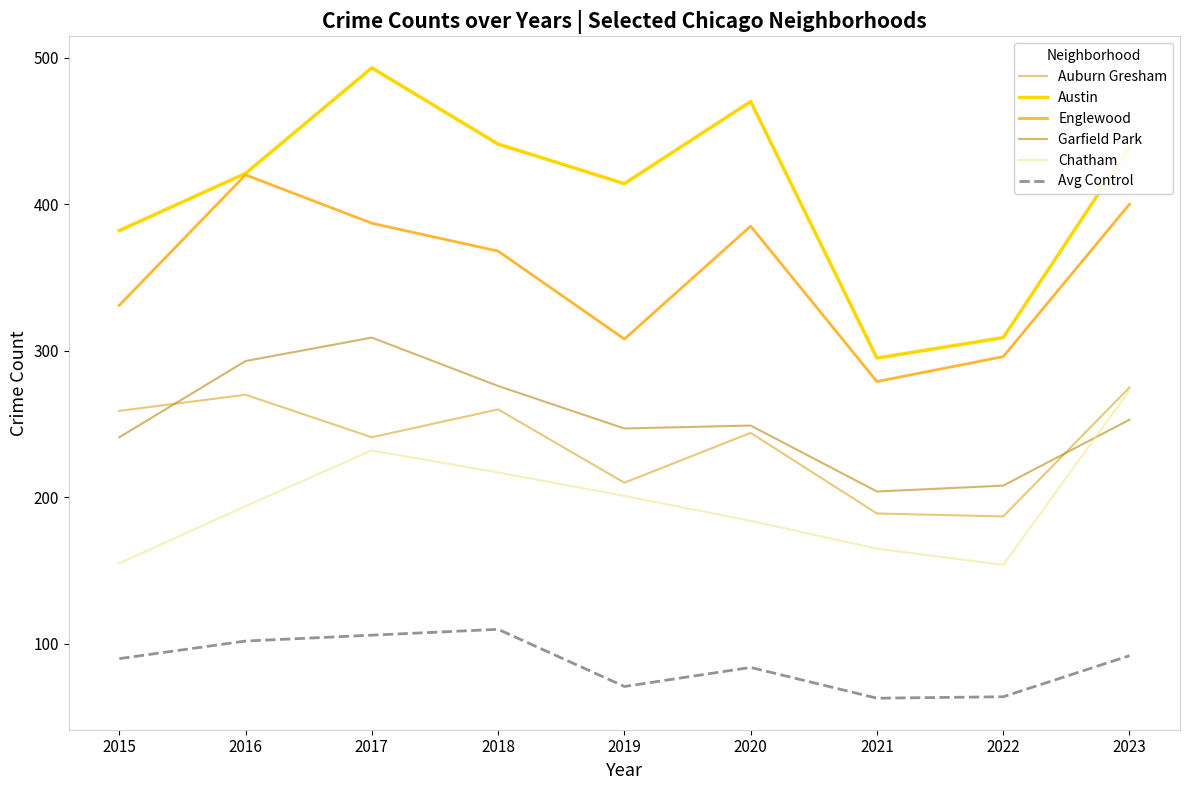

At which category is the sum across all series the highest?

2017